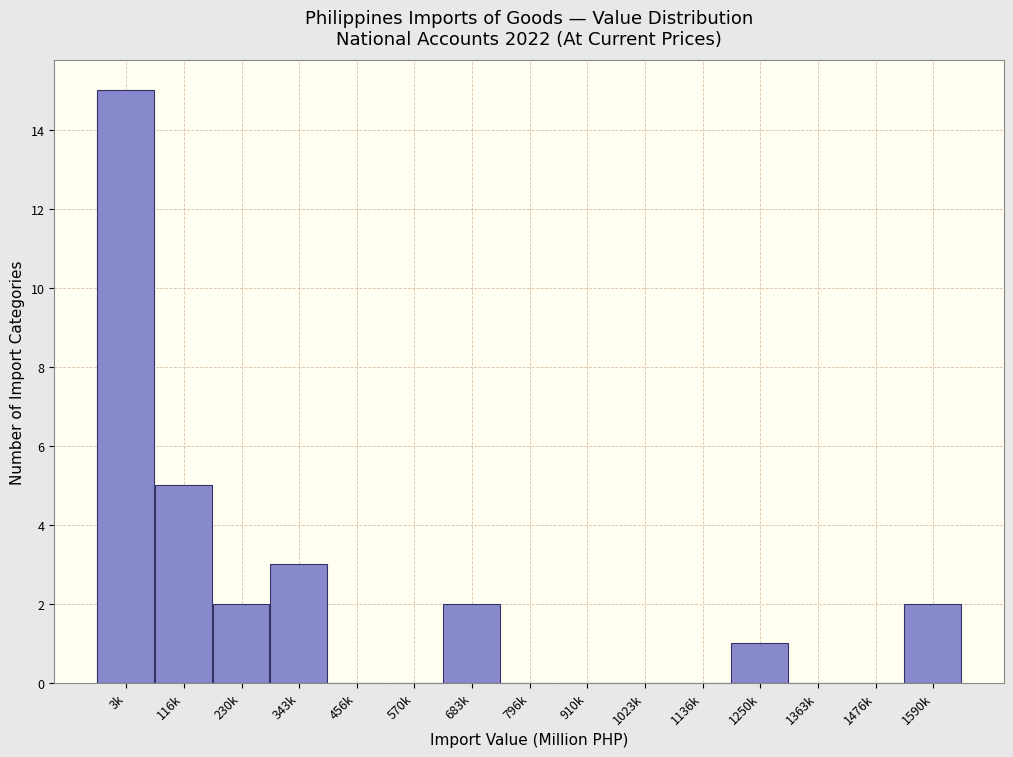

Reading right to left, transcribe all the data shown in this chart.

1590k=2	1476k=0	1363k=0	1250k=1	1136k=0	1023k=0	910k=0	796k=0	683k=2	570k=0	456k=0	343k=3	230k=2	116k=5	3k=15